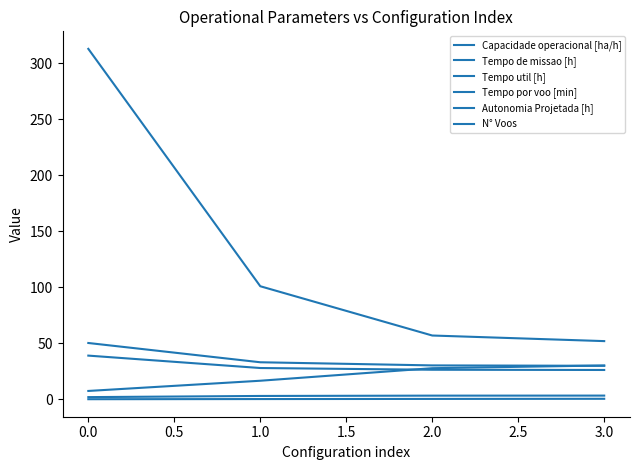

What is the average value of the Capacidade operacional [ha/h] series?

2.9